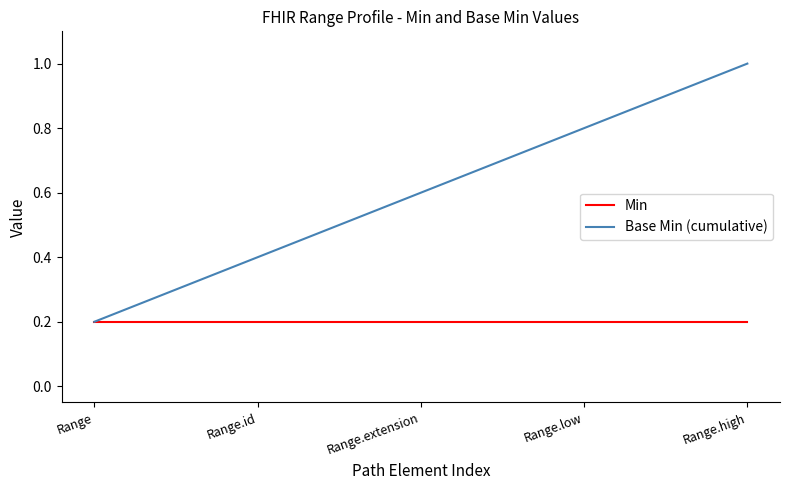

Is it true that Base Min (cumulative) equals 1.0 at Range.high?

True